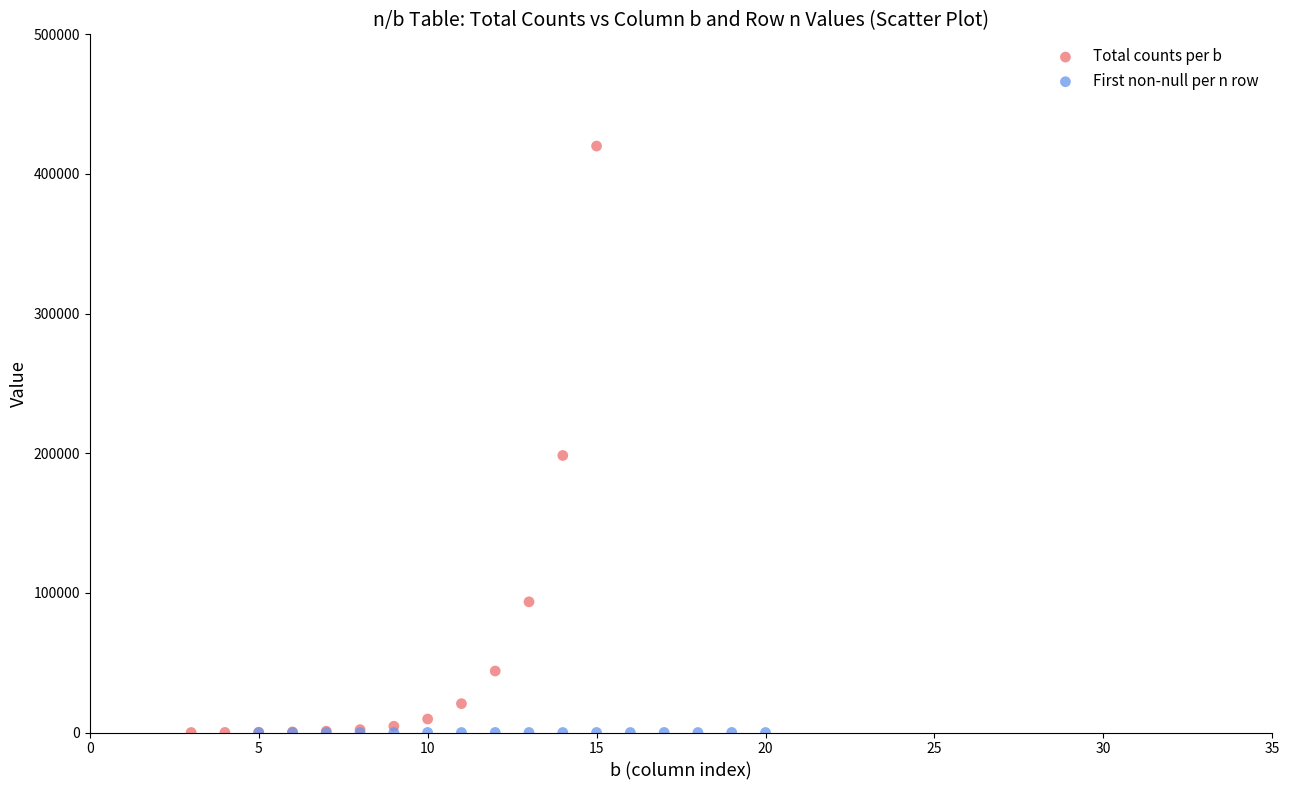

Which series has the largest Y range (max minus min)?

Total counts per b